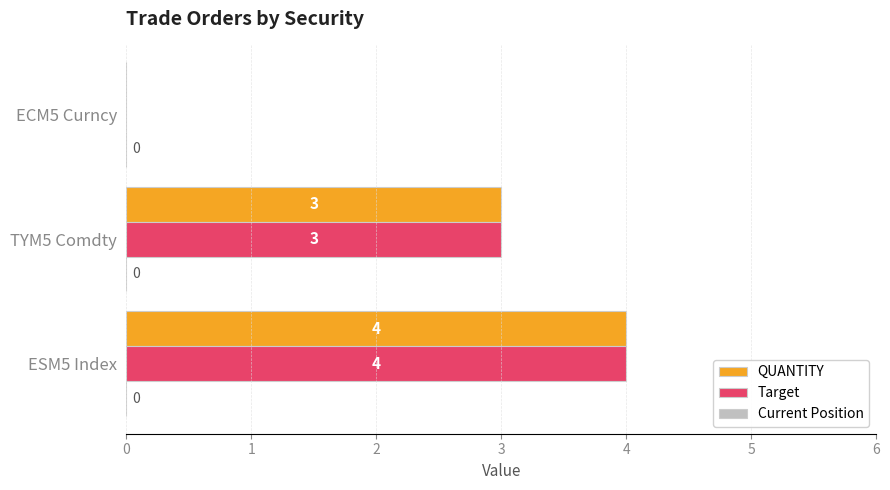

At which category does the chart reach its peak across all series?

ESM5 Index